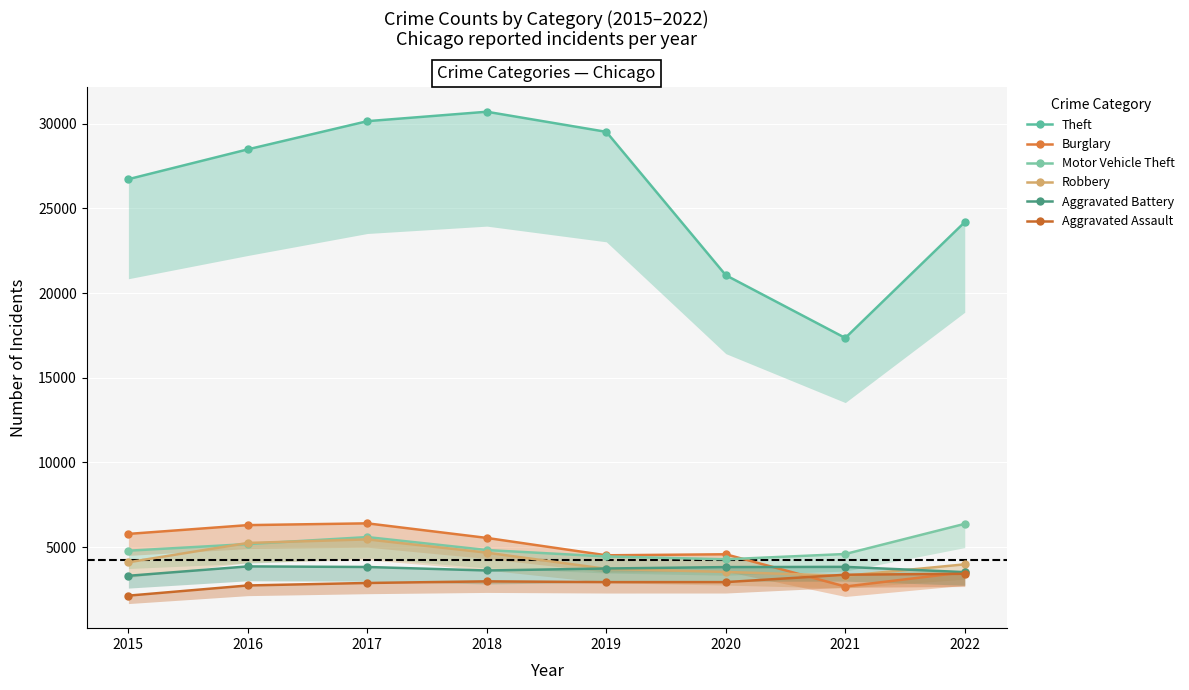

How many values in the Aggravated Battery series are below 3816?

4